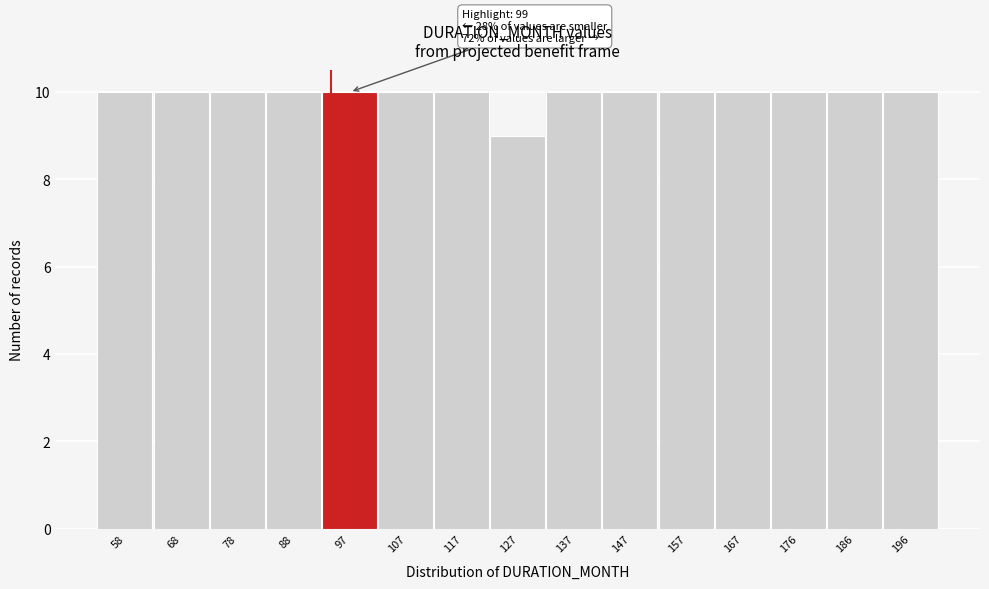

Reading left to right, extract all data points from this chart.

10	10	10	10	10	10	10	9	10	10	10	10	10	10	10